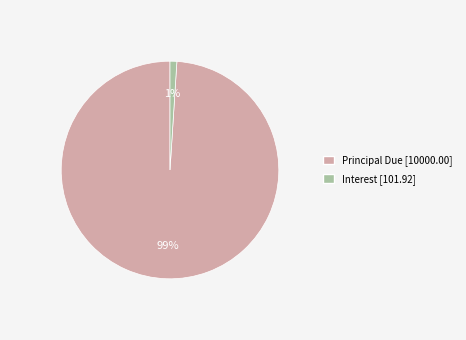

To the nearest percent, what is the difference between the largest and smallest slice percentages?

98%